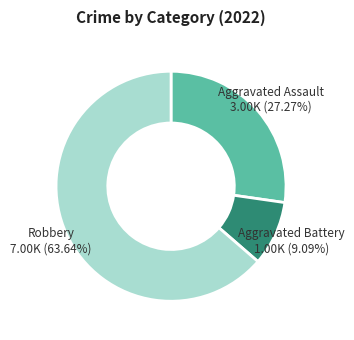

Is there a majority slice in this chart?

Yes